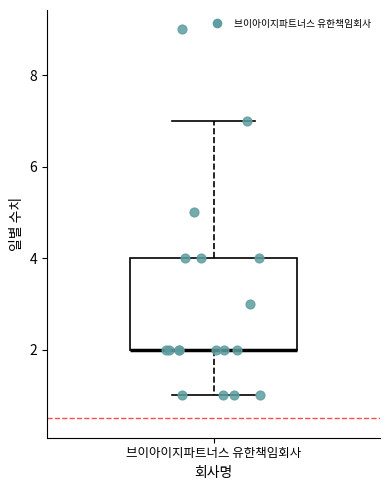

Where is the upper edge of the box for 브이아이지파트너스 유한책임회사 on the y-axis? The values are not printed on the chart, so give them approximately, as read against the axis.

4